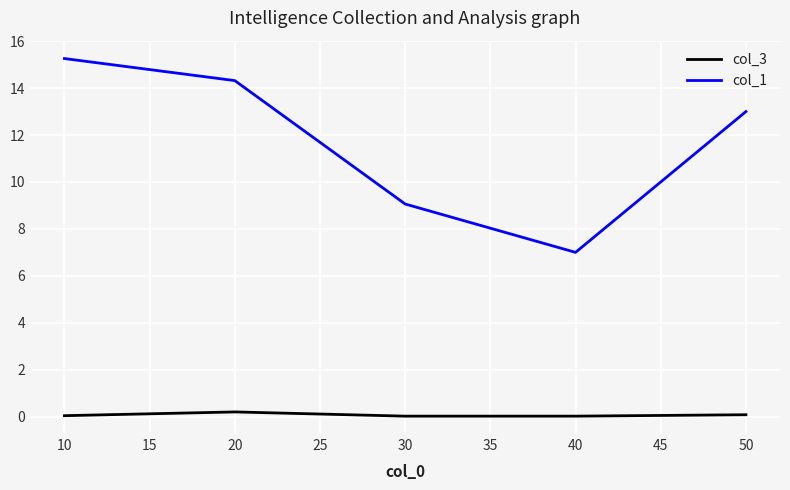

Which series has the largest total across all categories?

col_1